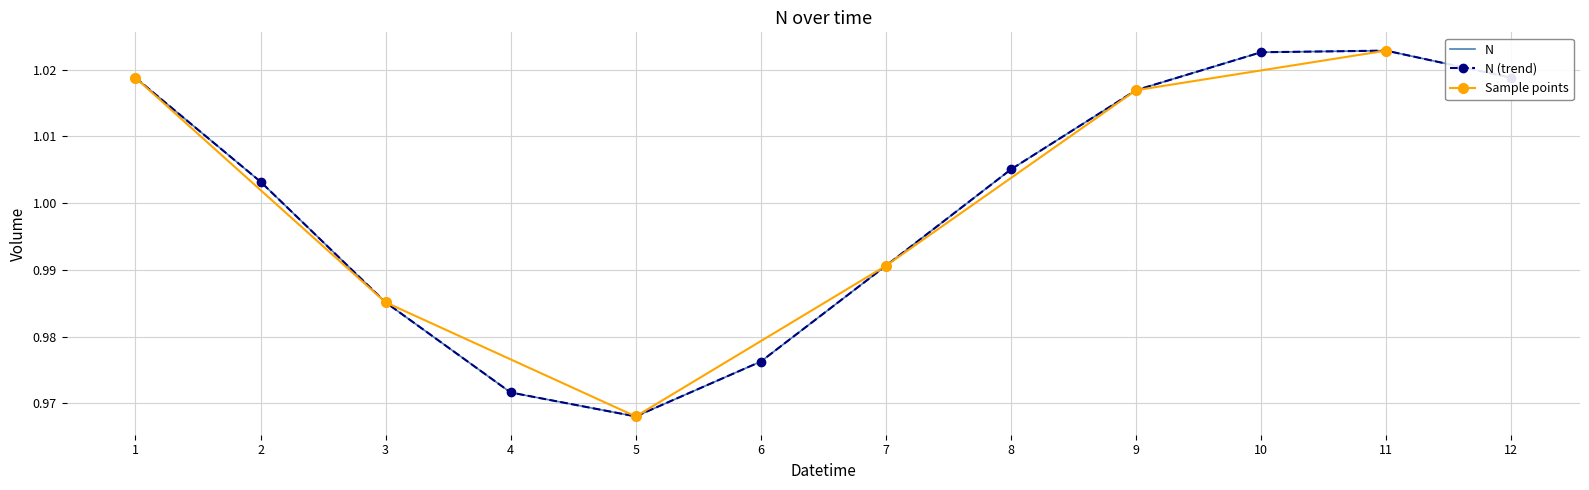

What is the approximate value at 3?

1.0